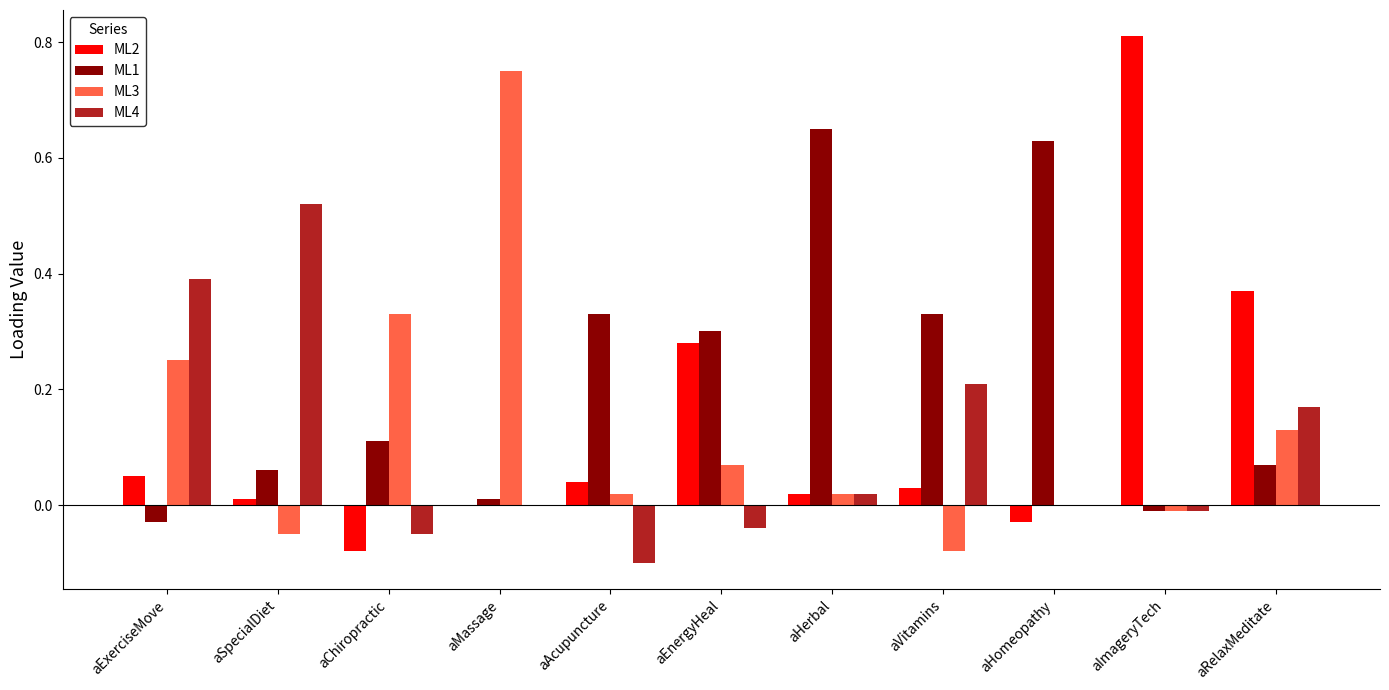

The ML1 series shows 0.1 at aChiropractic. True or false?

True